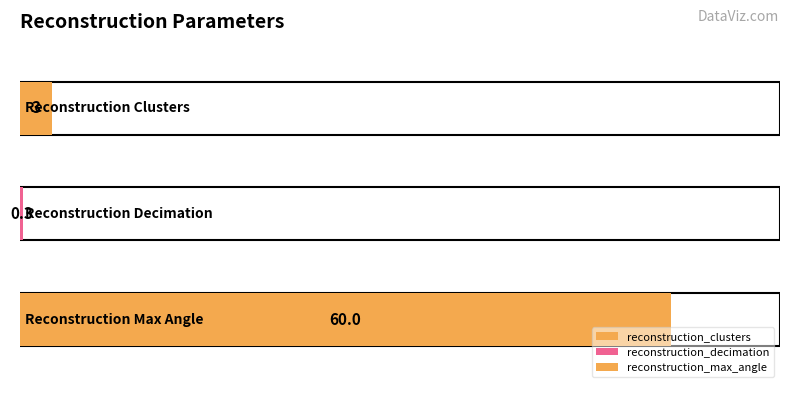

What is the difference between the values at reconstruction_max_angle and reconstruction_clusters?

57.0